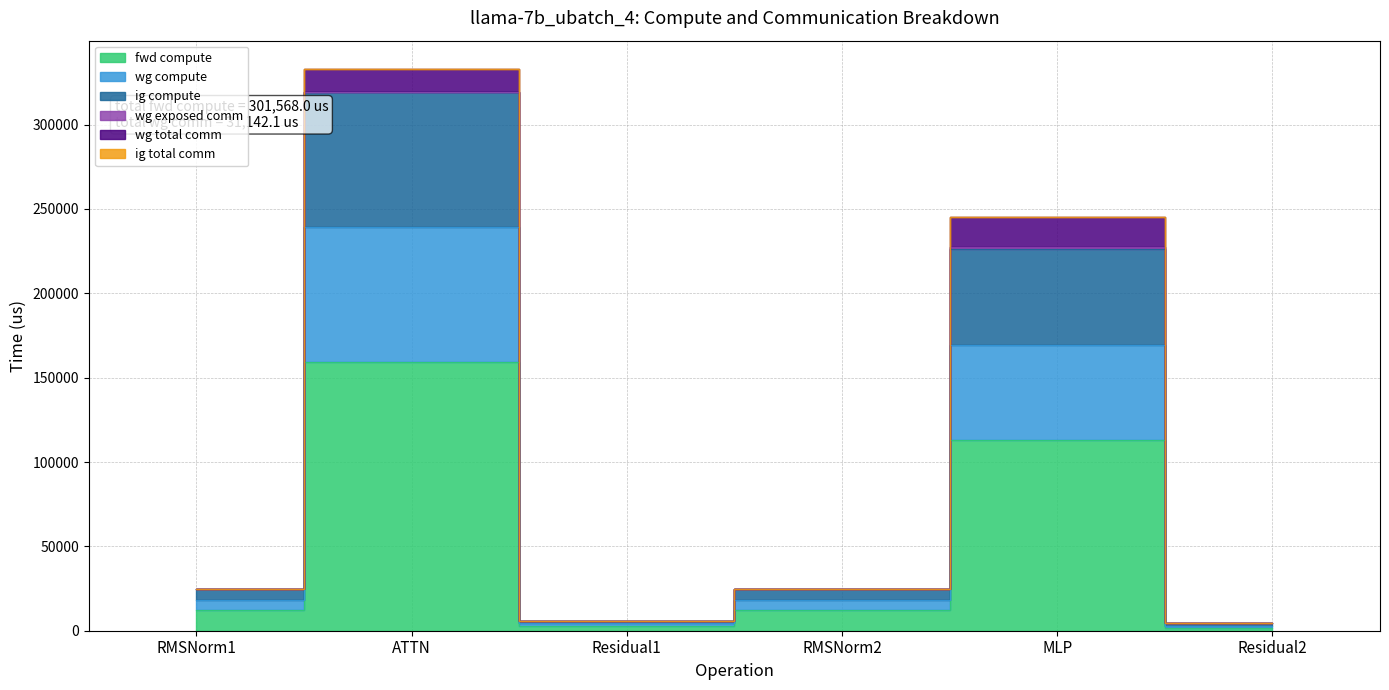

How many interior local valleys does the wg compute series have?

1